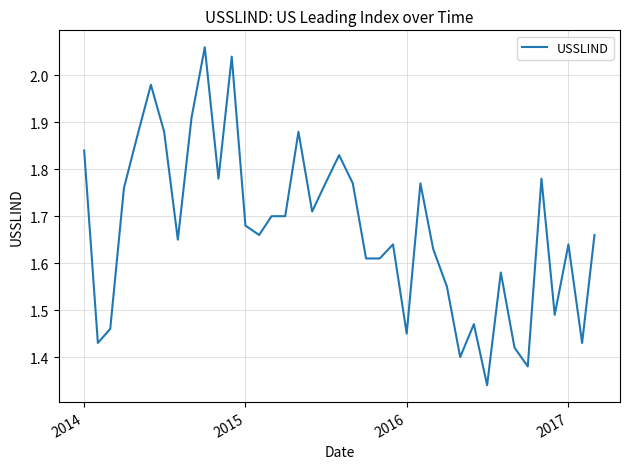

What is the difference between the maximum and minimum values?

0.7